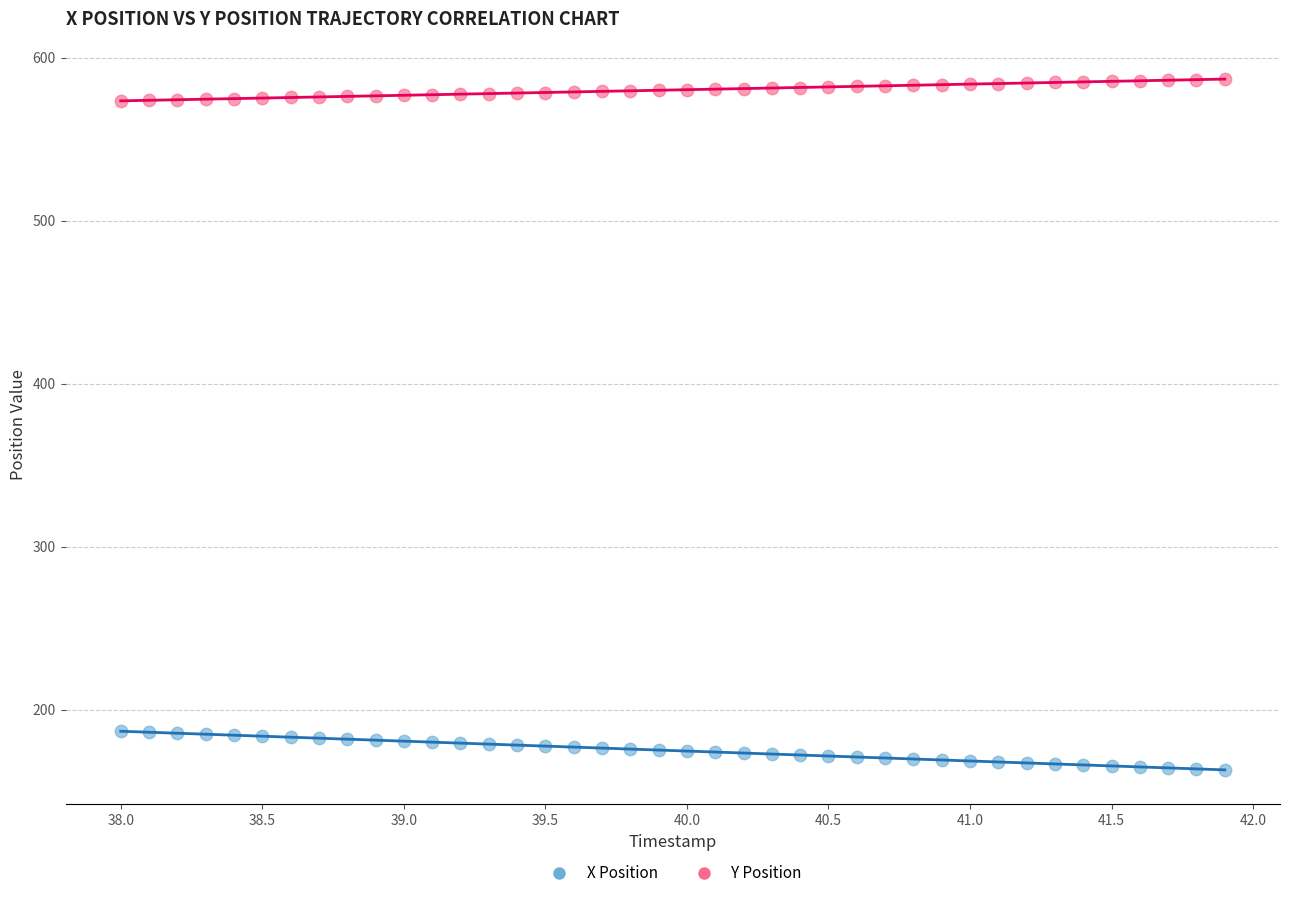

What are all the series names shown in the legend?

X Position, Y Position